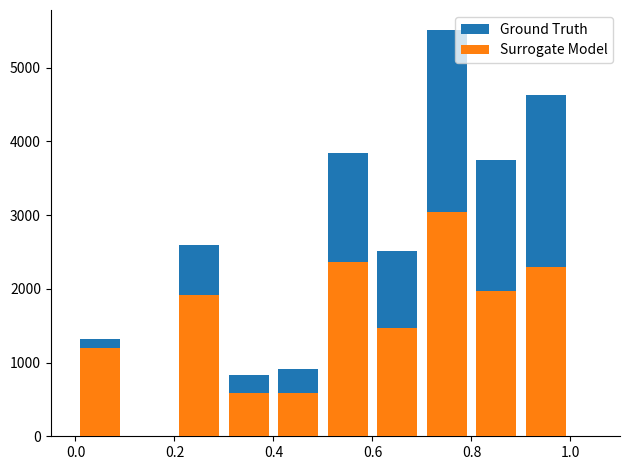

Which series has the largest range (max minus min)?

Ground Truth